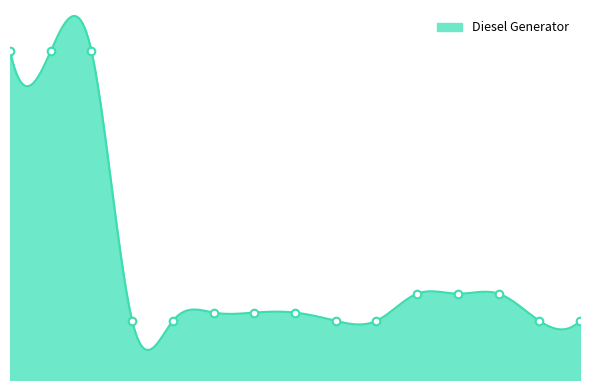

What is the ratio of the value at 9 to the value at 6?

0.9